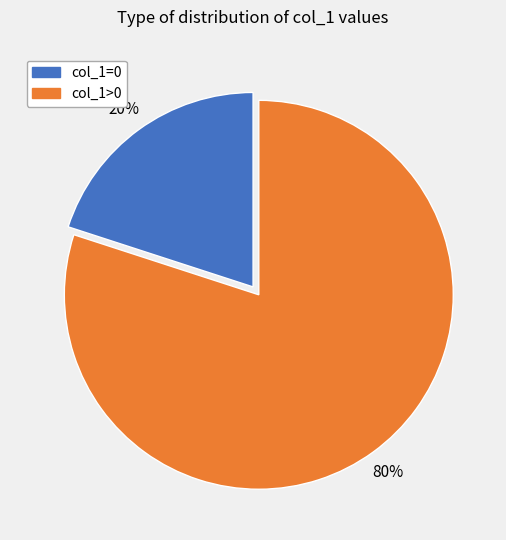

To the nearest percent, what is the difference between the col_1>0 and col_1=0 slice percentages?

60%